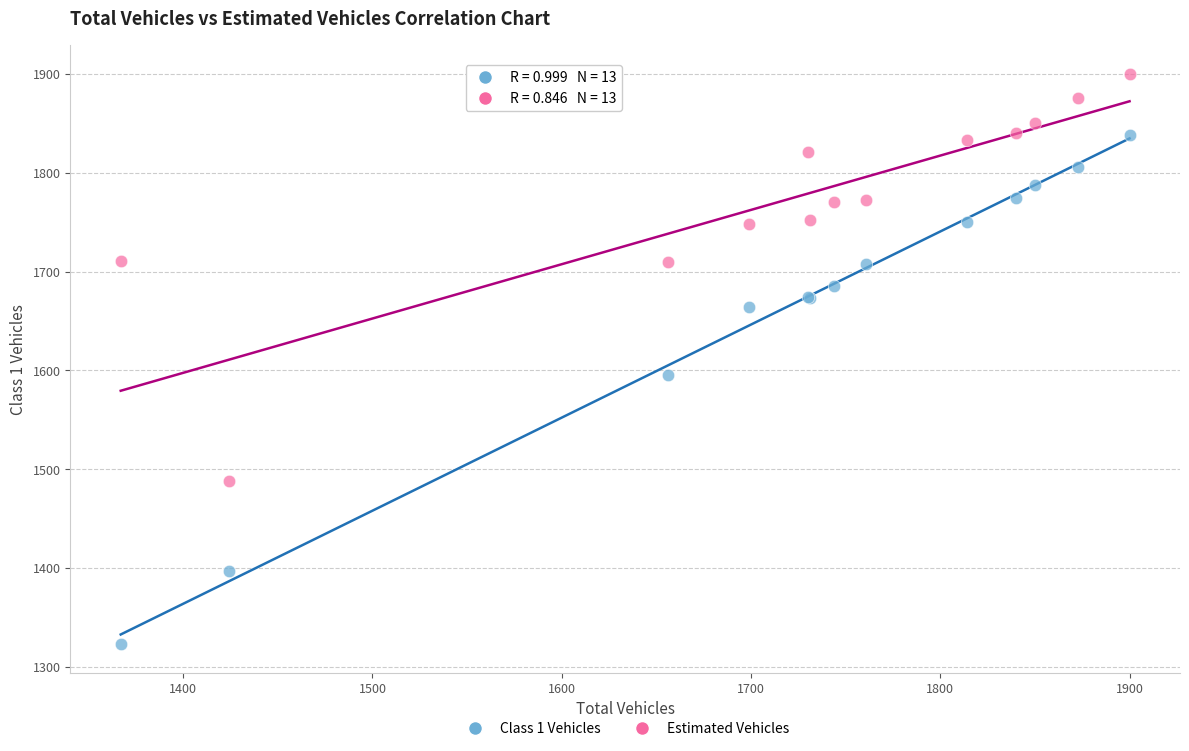

What is the X range (max minus min) for the scatter plot?

533